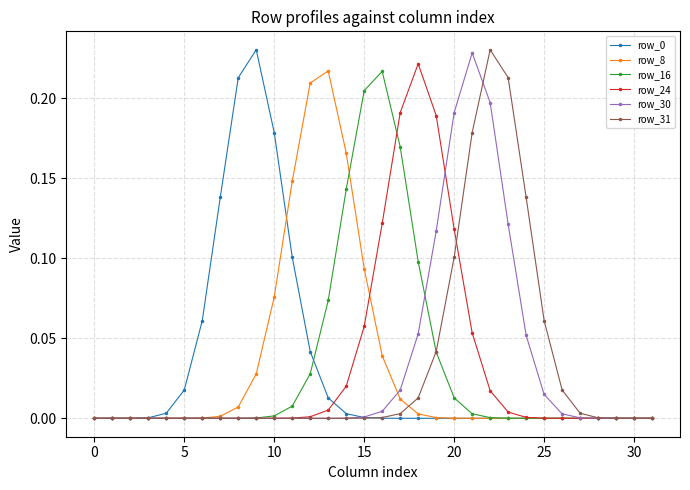

True or false: row_16 has more than 0 points higher than both neighbors.

True